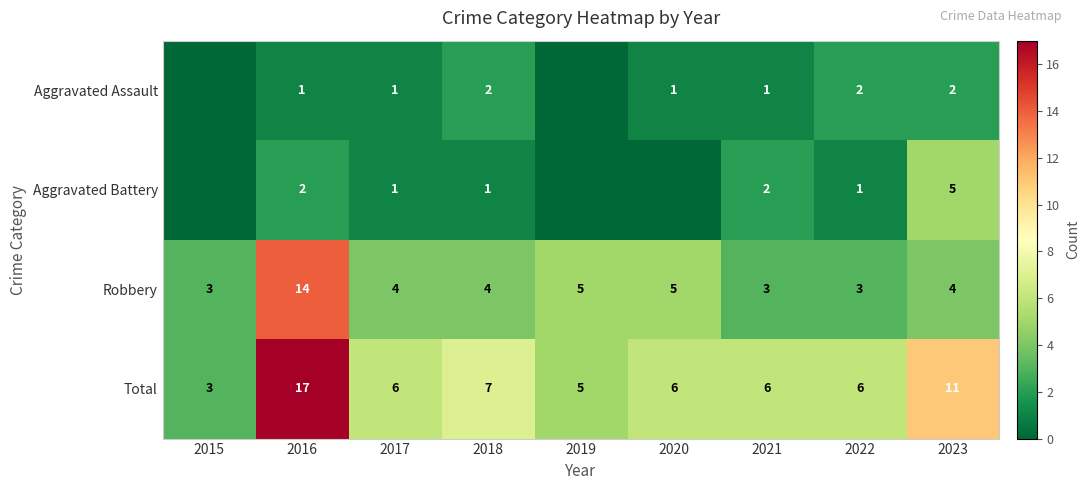

The Robbery series shows 4 at 2023. True or false?

True